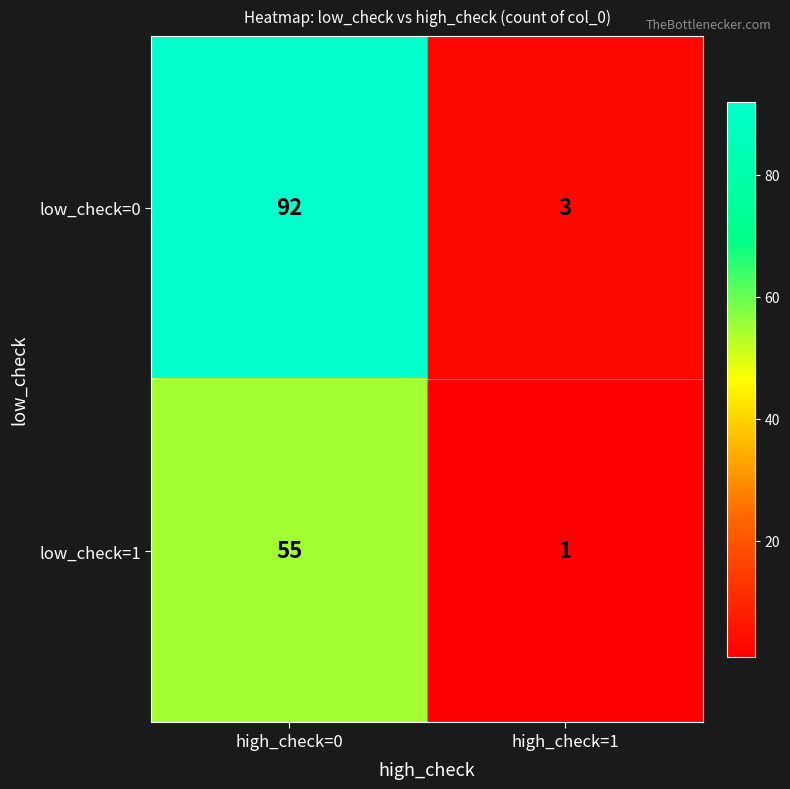

What is the difference between the low_check=0 values at high_check=0 and high_check=1?

89